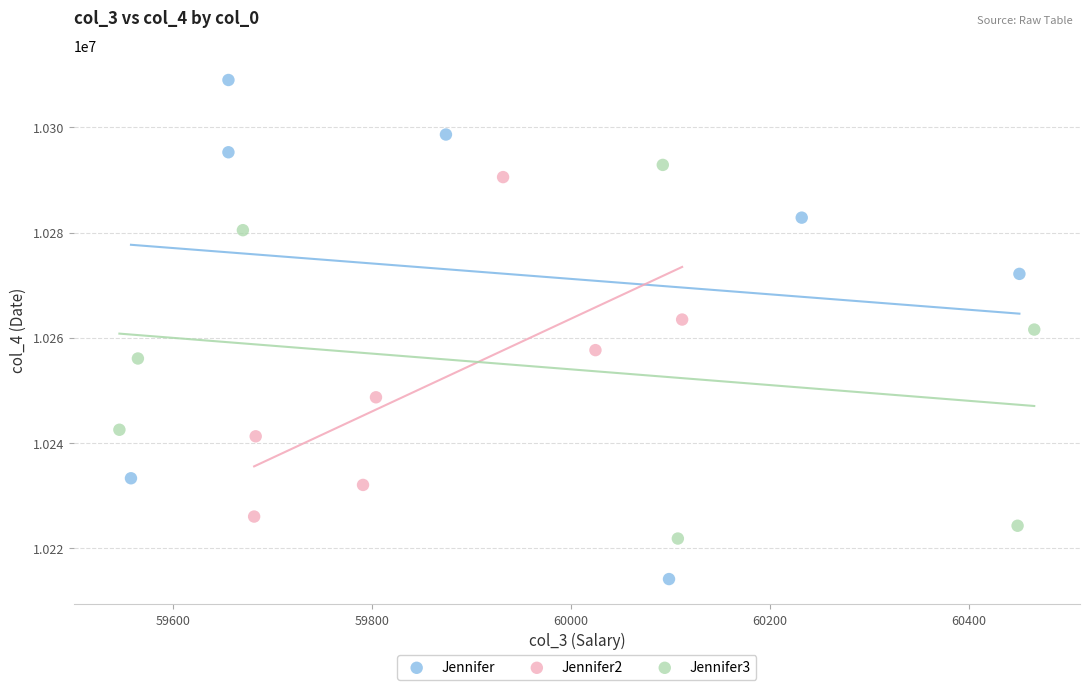

Which series reaches the maximum Y coordinate?

Jennifer